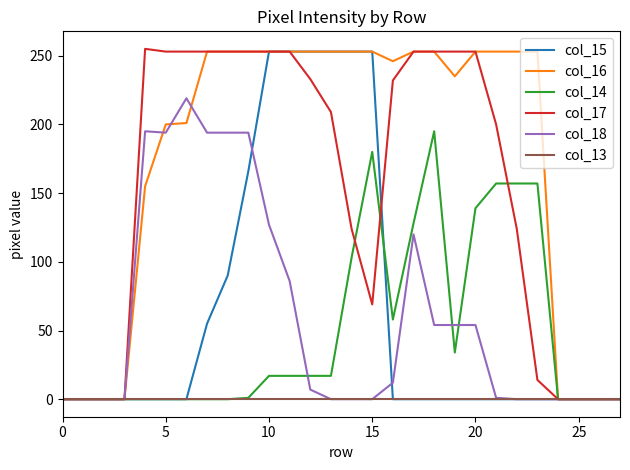

Which series has the largest total across all categories?

col_16